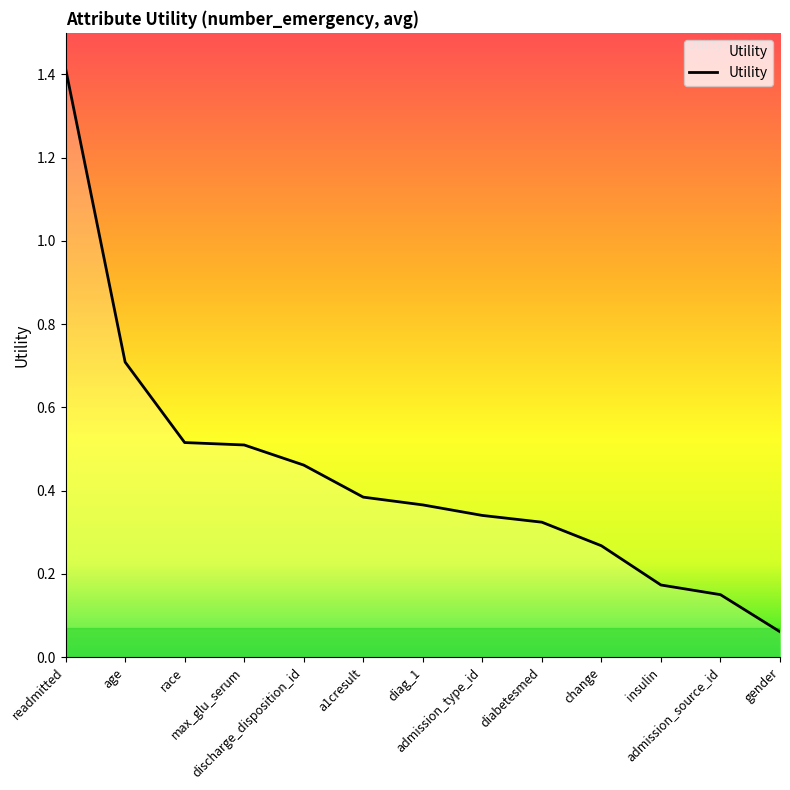

What is the difference between the maximum and minimum values?

1.4